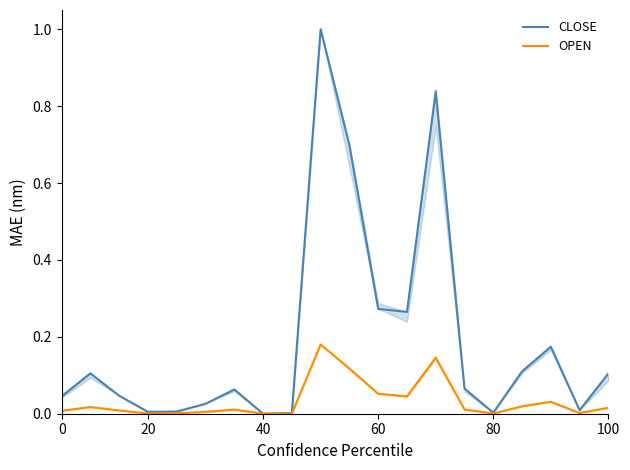

Is it true that OPEN equals -0.1 at 40?

False